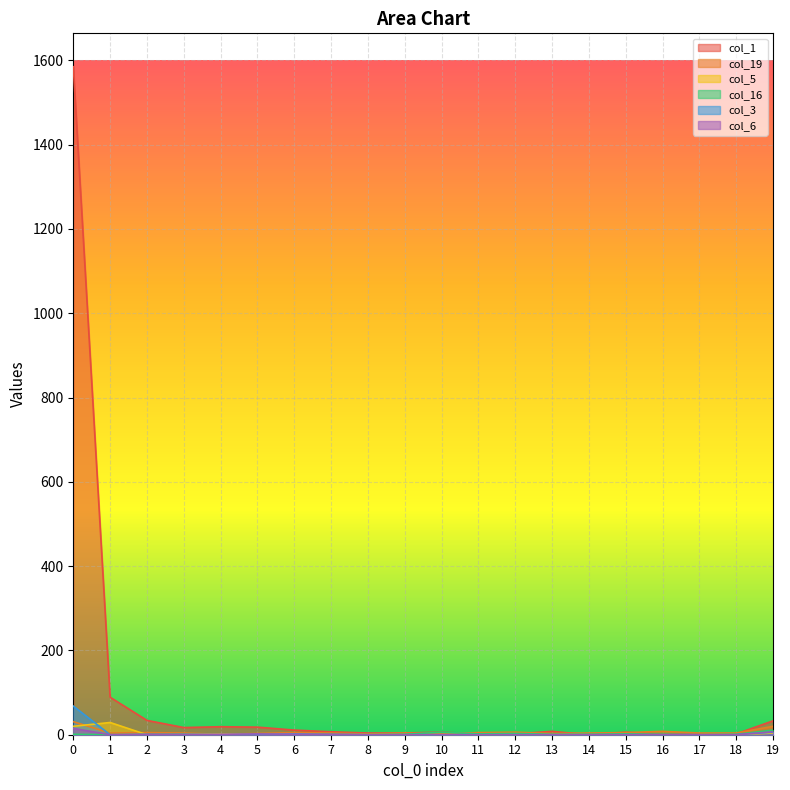

True or false: col_19 has more than 0 interior local peaks.

True